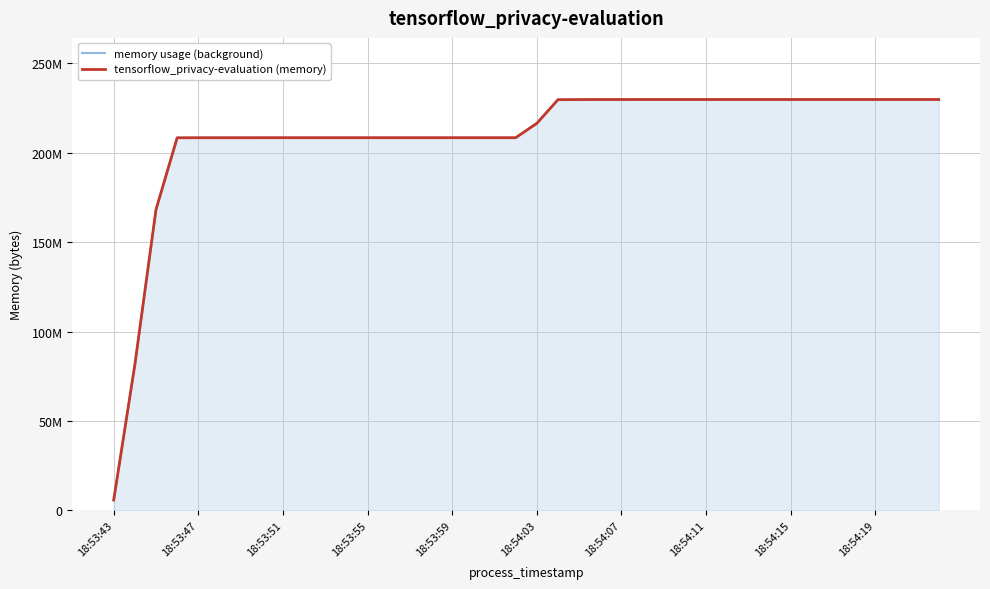

Which series has the largest total across all categories?

memory usage (background)